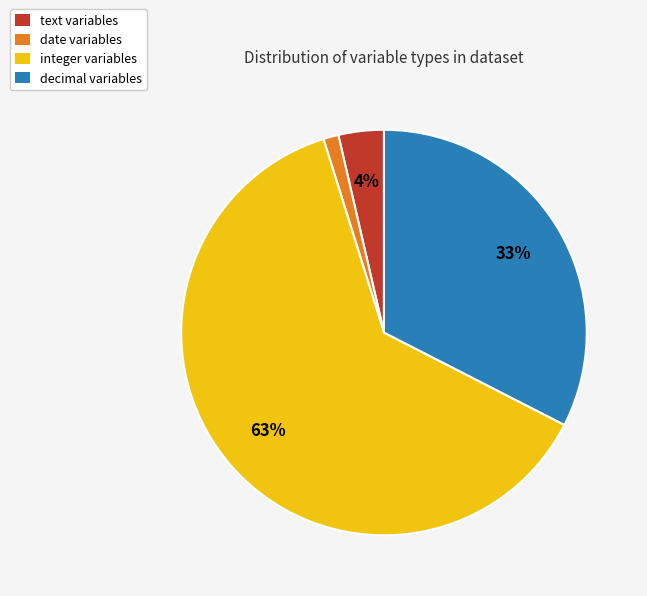

The decimal slice represents 27% of the pie. True or false?

False